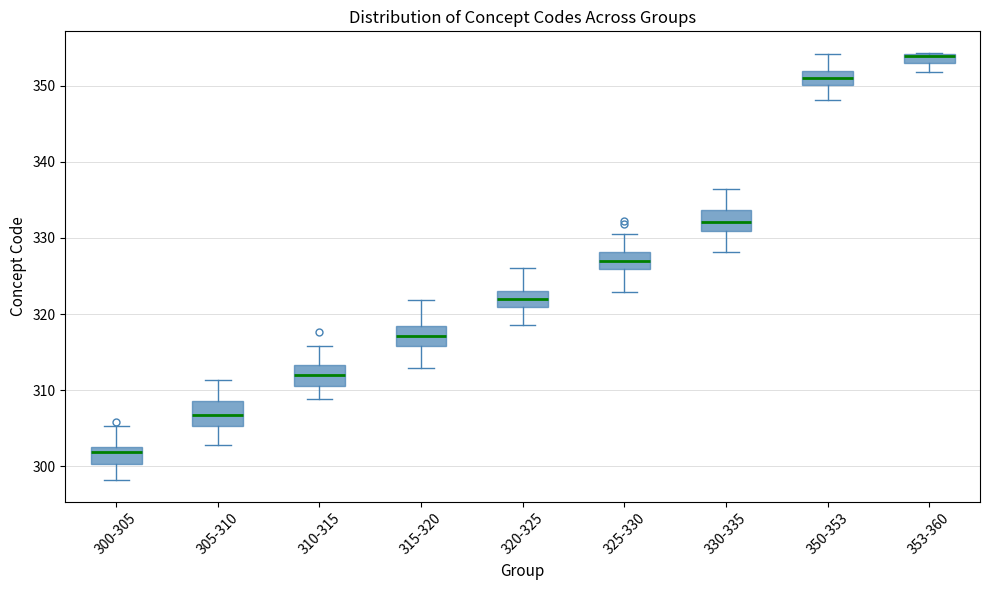

Where is the lower edge of the box for 310-315 on the y-axis? The values are not printed on the chart, so give them approximately, as read against the axis.

310